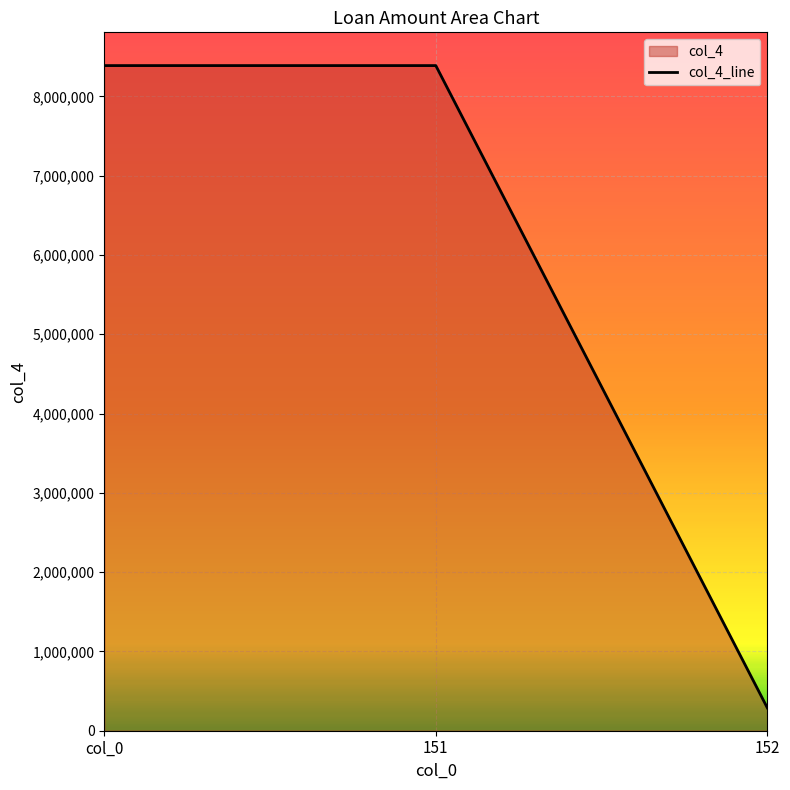

Reading left to right, list all the values displayed in this chart.

col_0=8387909	151=8387909	152=288647